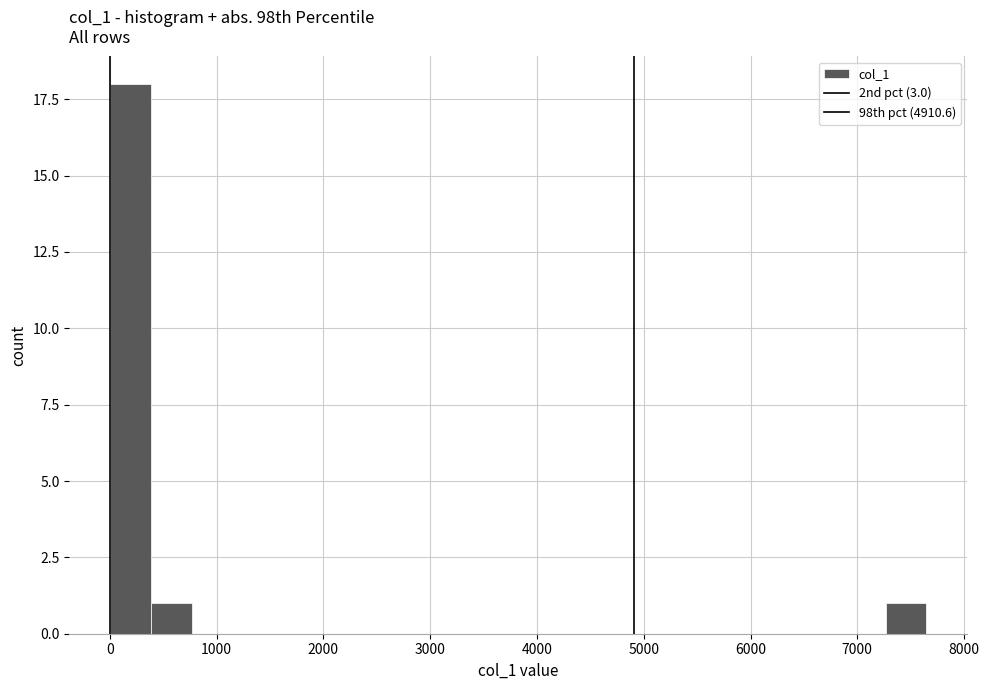

Around what value on the x-axis is the tallest bar? Give the approximate position of its centre, as read against the axis.

200